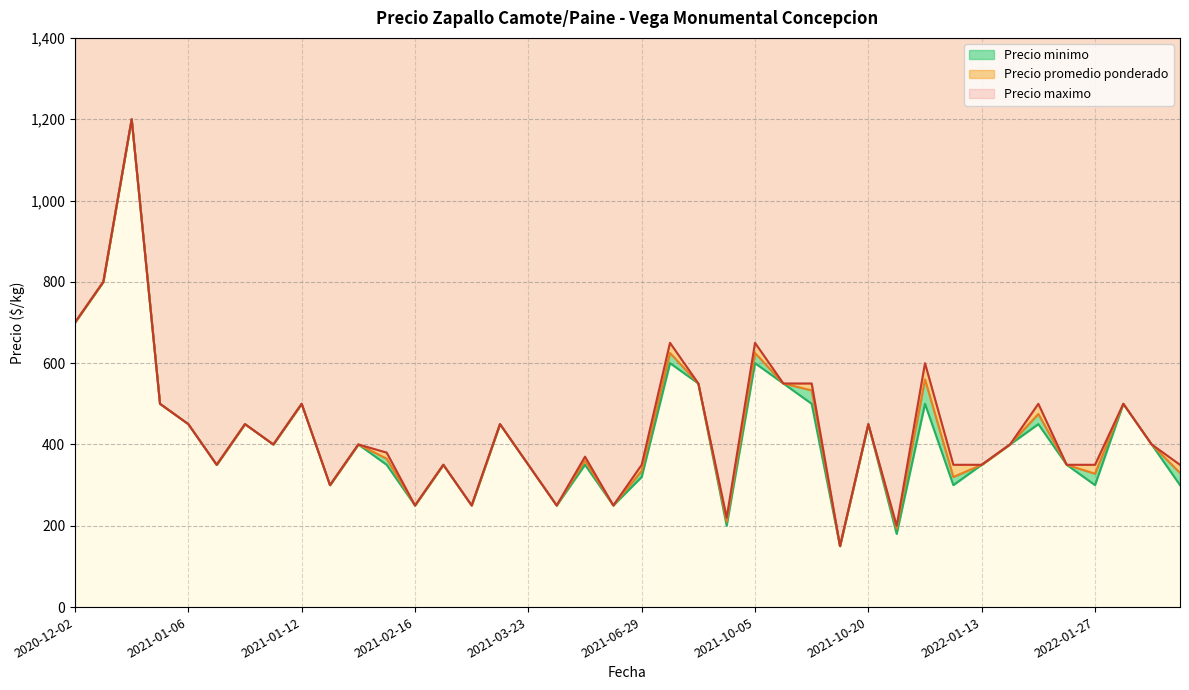

Which series has the largest total across all categories?

Precio maximo